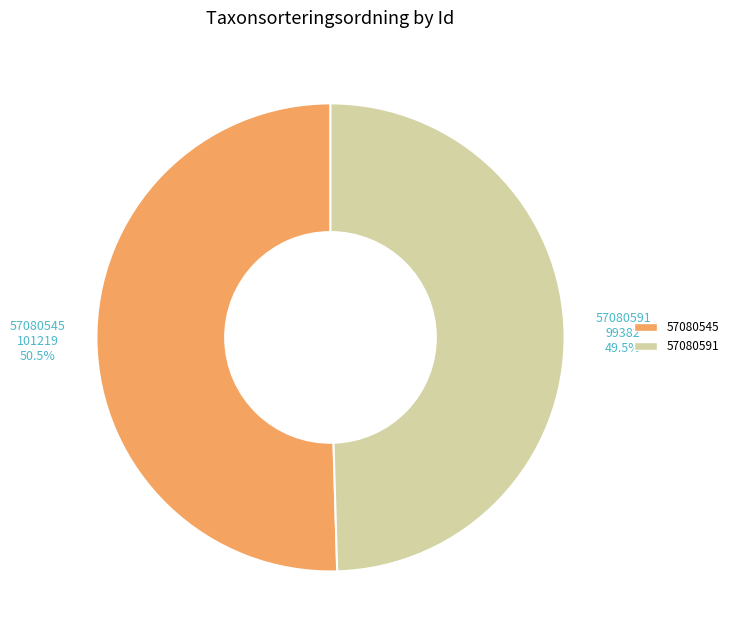

How many slices are in this pie chart?

2